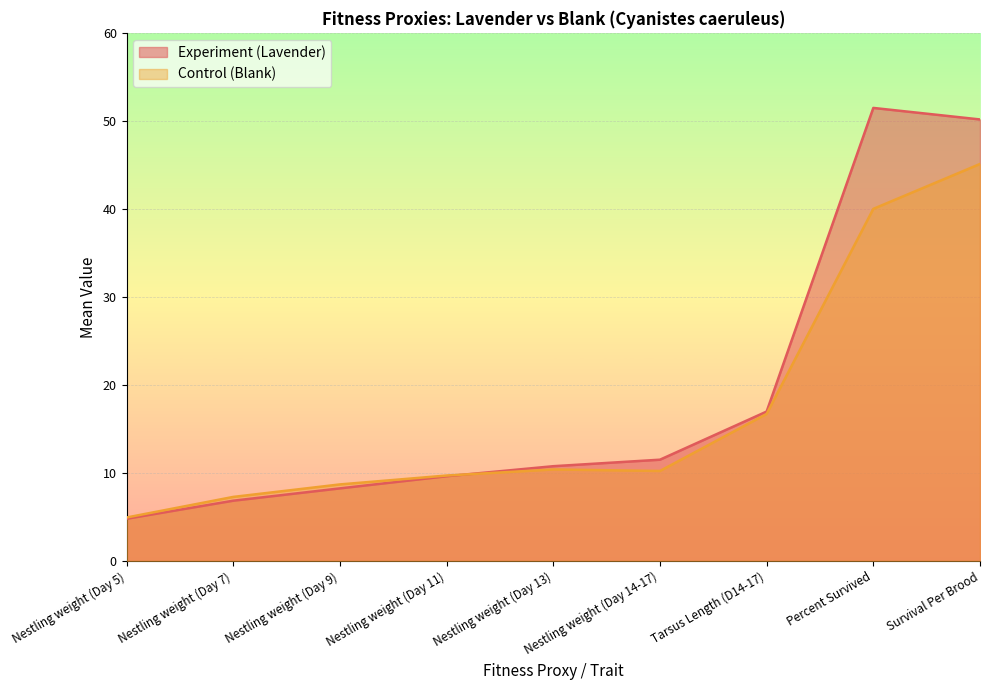

In Experiment (Lavender), how many points are higher than both neighbors (excluding endpoints)?

1